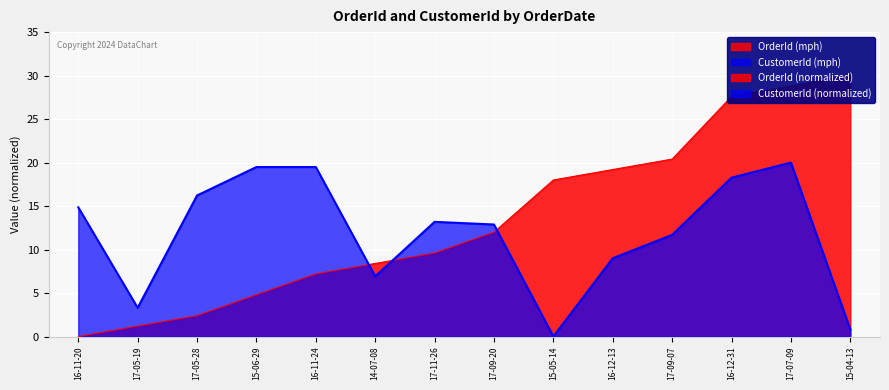

Reading right to left, what are all the values shown in this chart?

OrderId: 30.0	28.8	27.6	20.4	19.2	18.0	12.0	9.6	8.4	7.2	4.8	2.4	1.2	0.0
CustomerId: 0.8	20.0	18.3	11.7	9.0	0.0	12.9	13.2	6.9	19.5	19.5	16.2	3.3	14.9